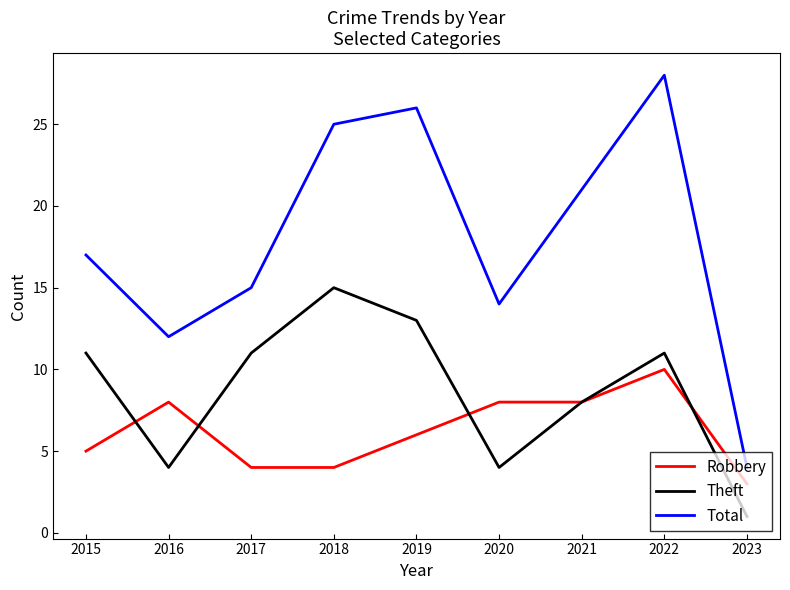

True or false: Total has more than 1 points higher than both neighbors.

True